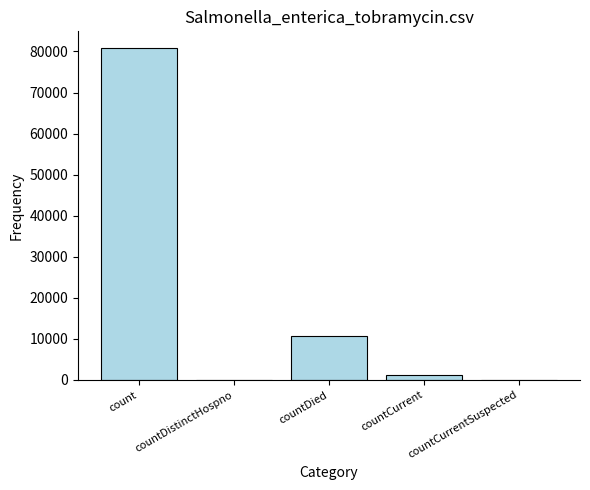

True or false: the data shows 1257 at countCurrent.

True